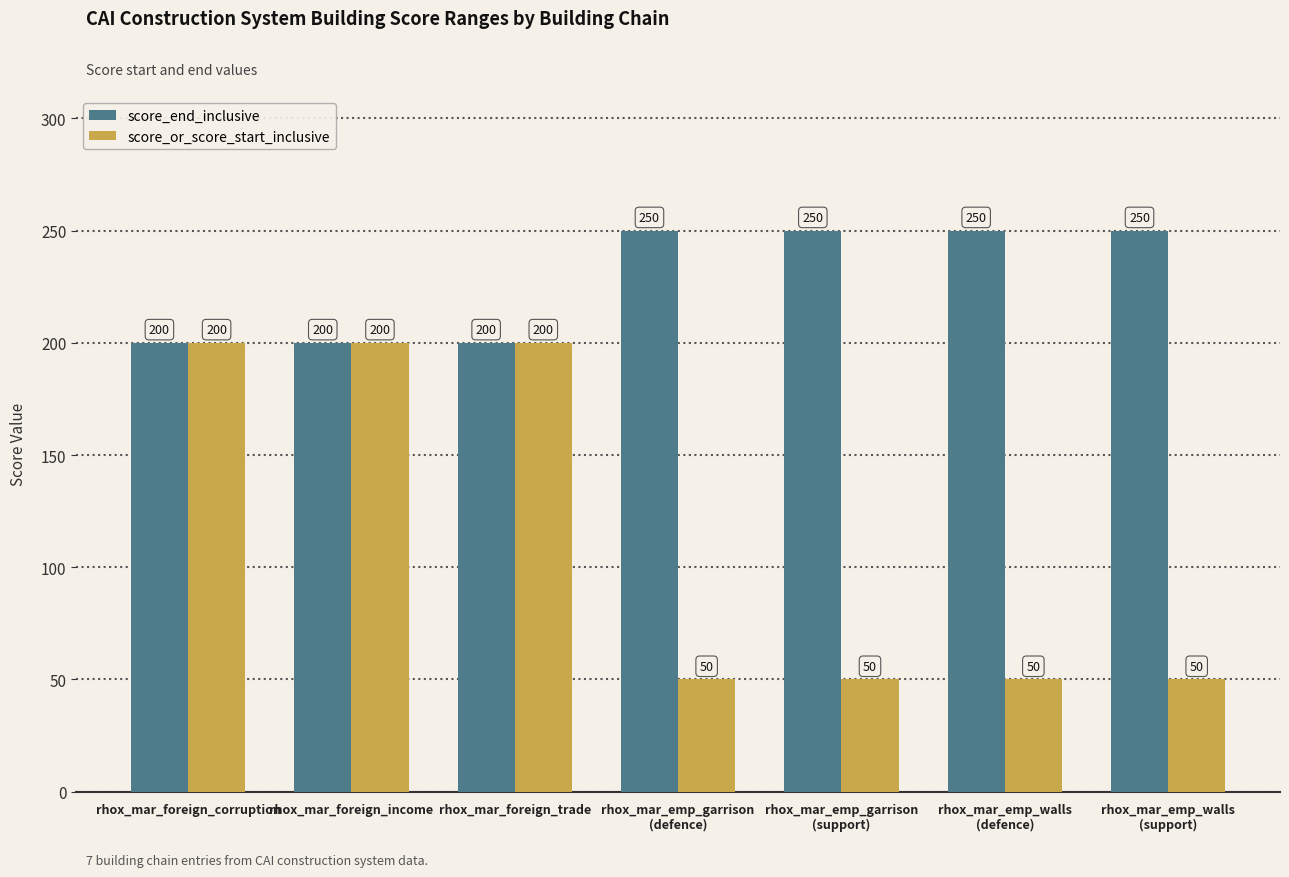

How many values in the score_or_score_start_inclusive series exceed 50?

3